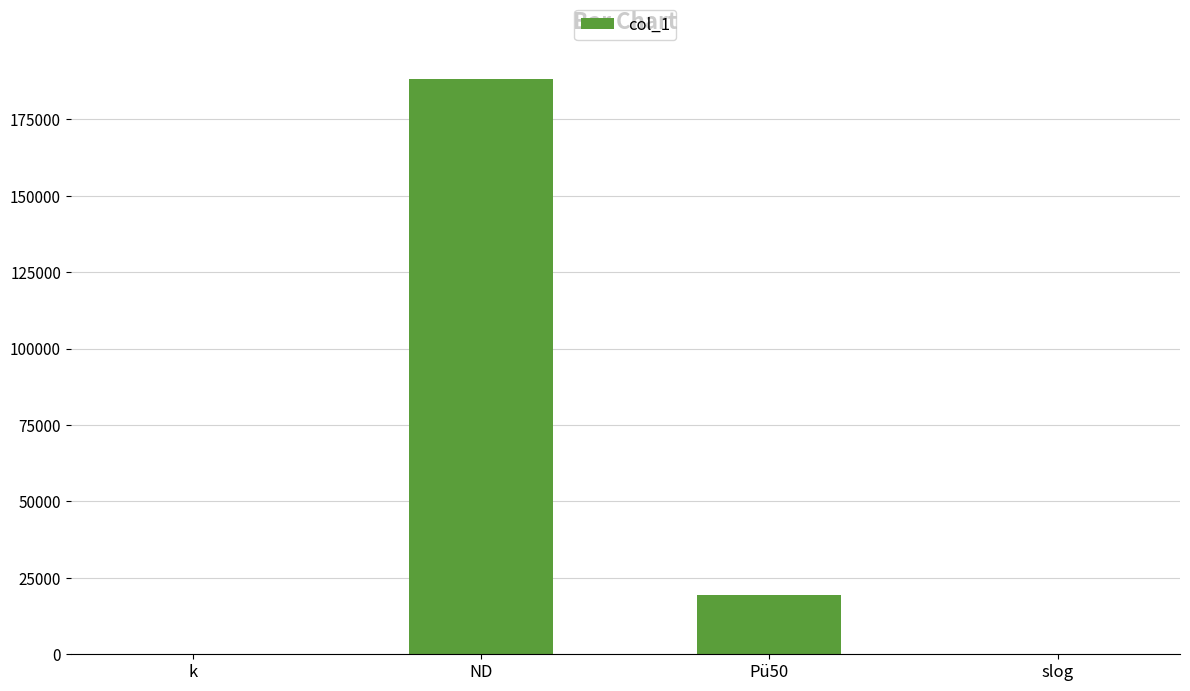

Approximately how many times larger is the value at ND compared to Pü50?

9.7